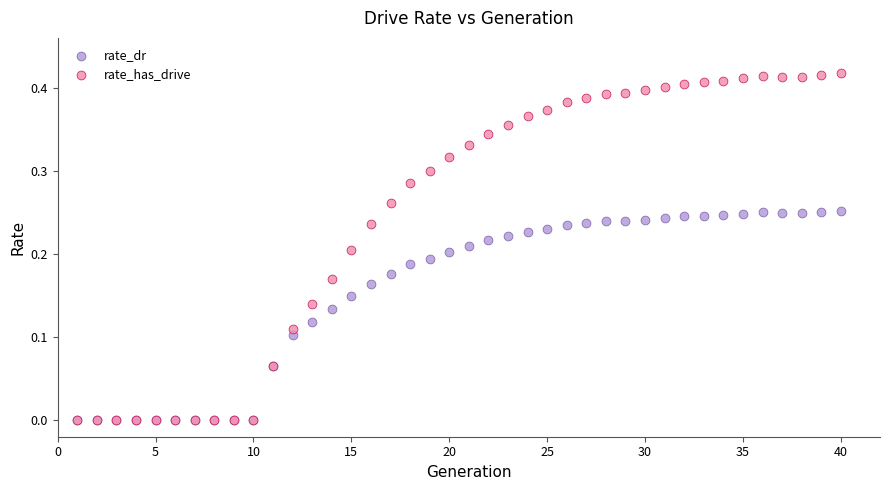

What are all the series names shown in the legend?

rate_dr, rate_has_drive